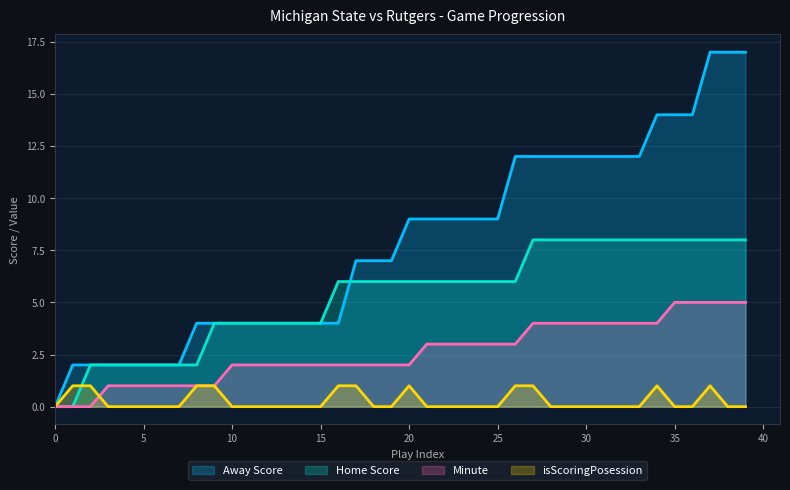

The value of Home Score at 22 is 4. True or false?

False